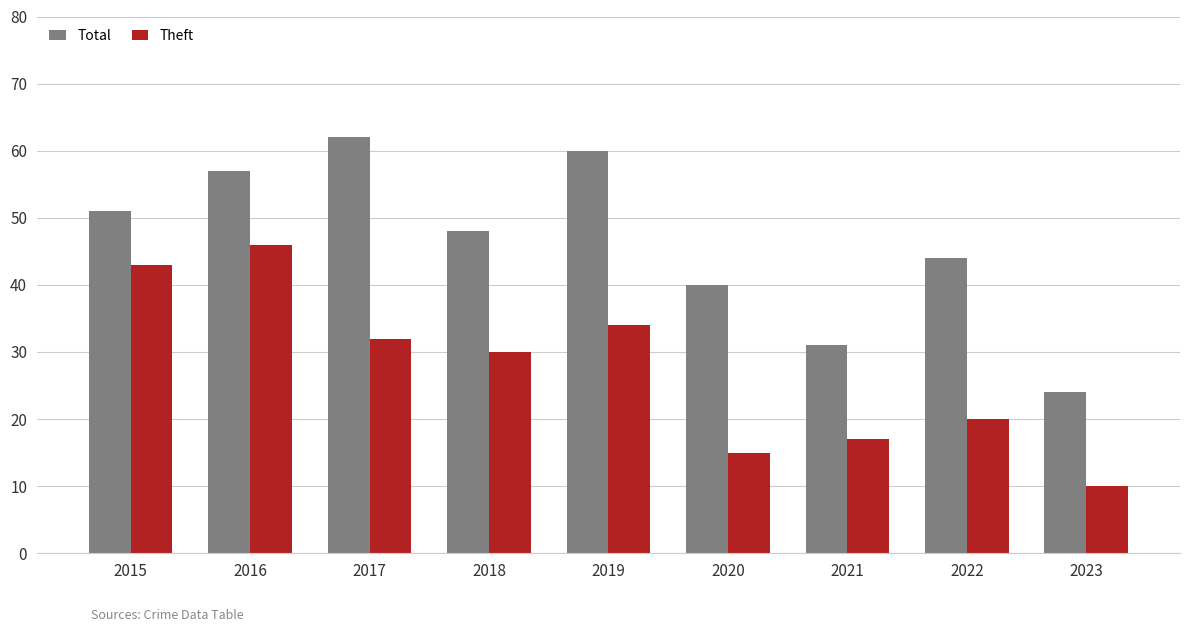

Which category has the lowest value across all series?

2023